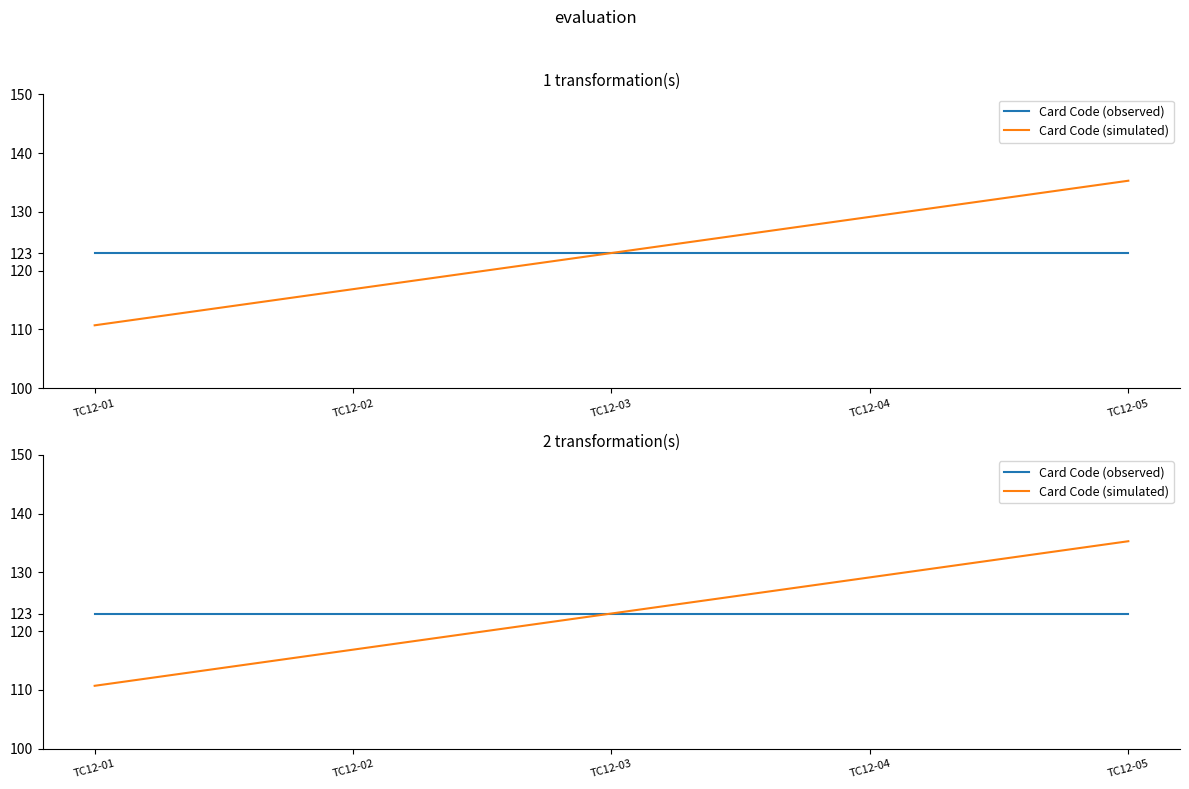

At TC12-03, list the series in order from largest to smallest.

Card Code (observed), Card Code (simulated)